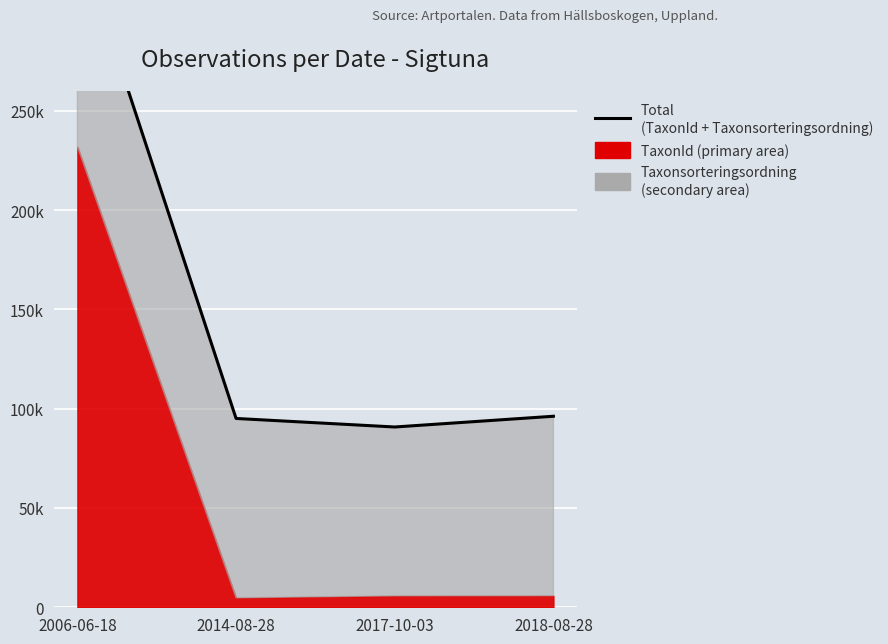

What is the value of the 1st point from the left?

338071